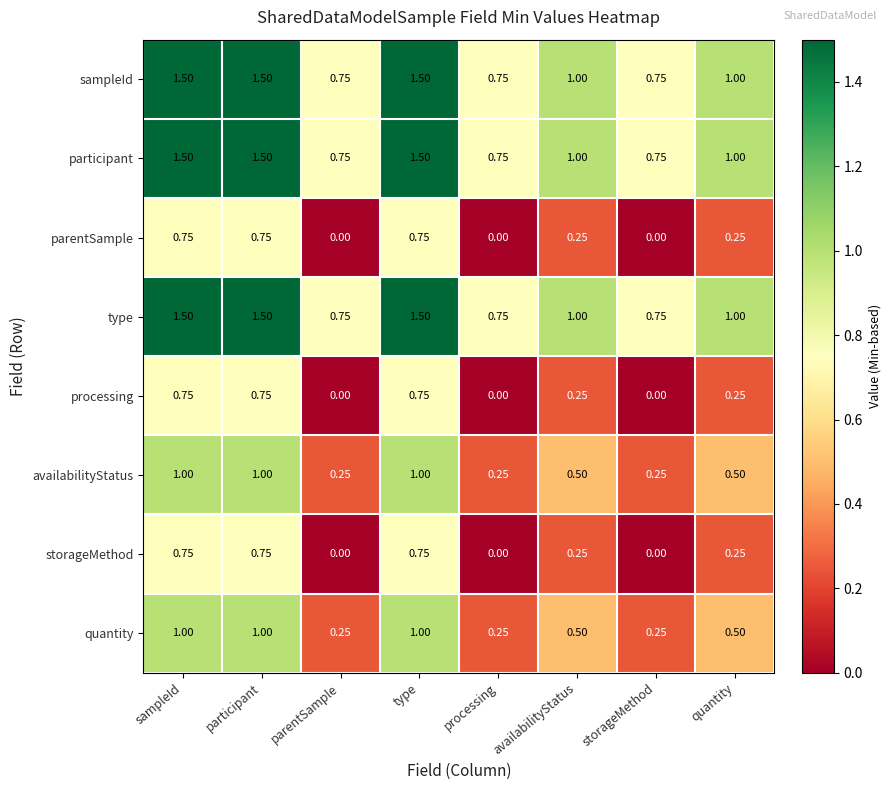

Is the value of type at type greater than the value of processing at parentSample?

Yes